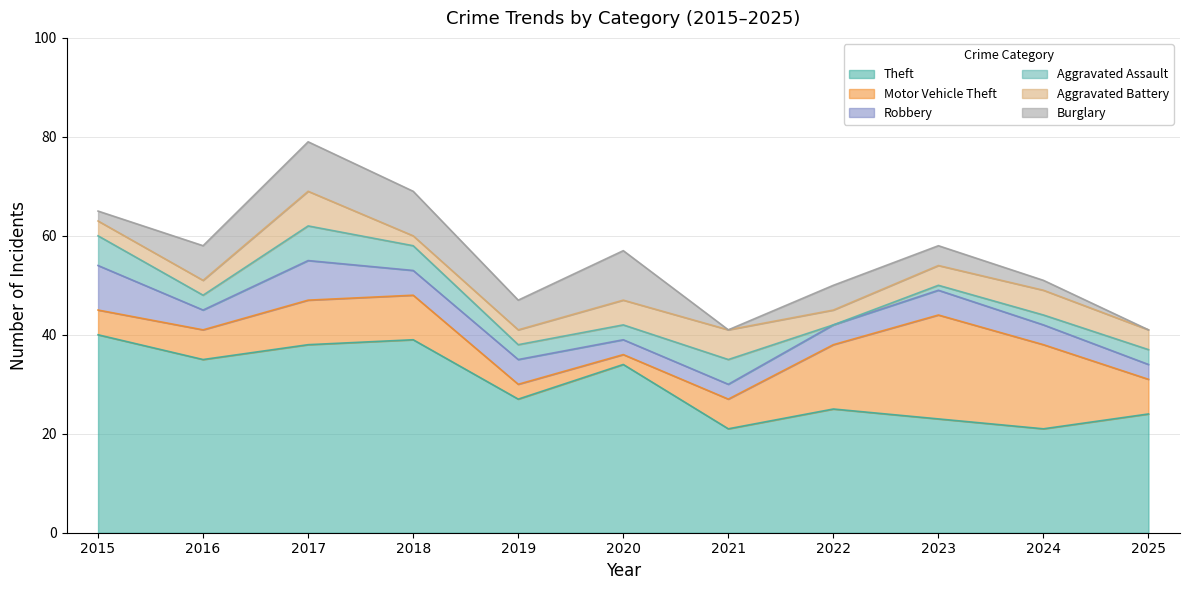

List the labels in order of Motor Vehicle Theft value, largest first.

2023, 2024, 2022, 2017, 2018, 2025, 2016, 2021, 2015, 2019, 2020